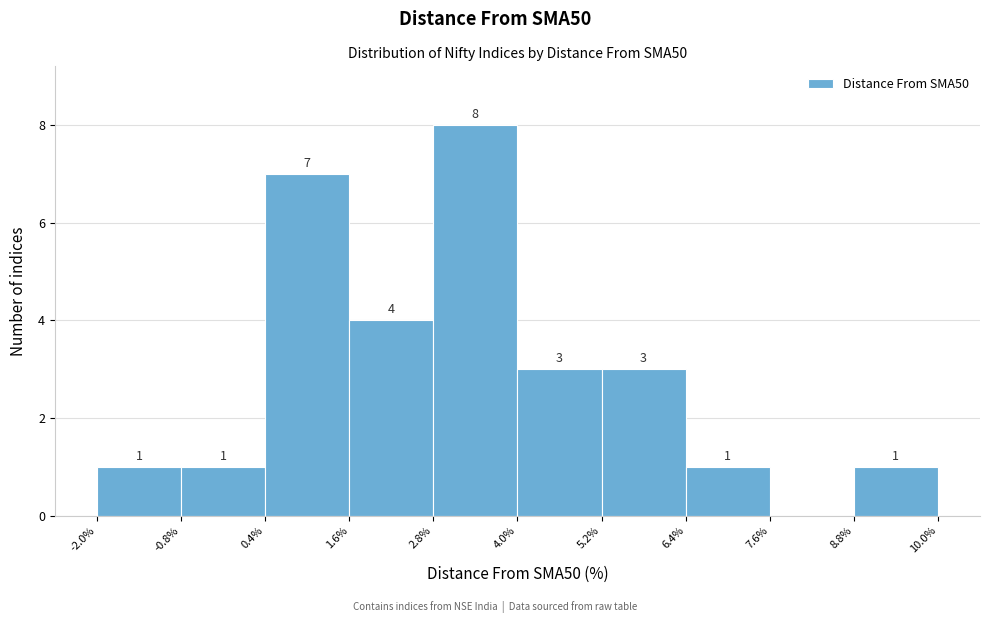

Which range on the x-axis has the tallest bar?

2.8% to 4.0%